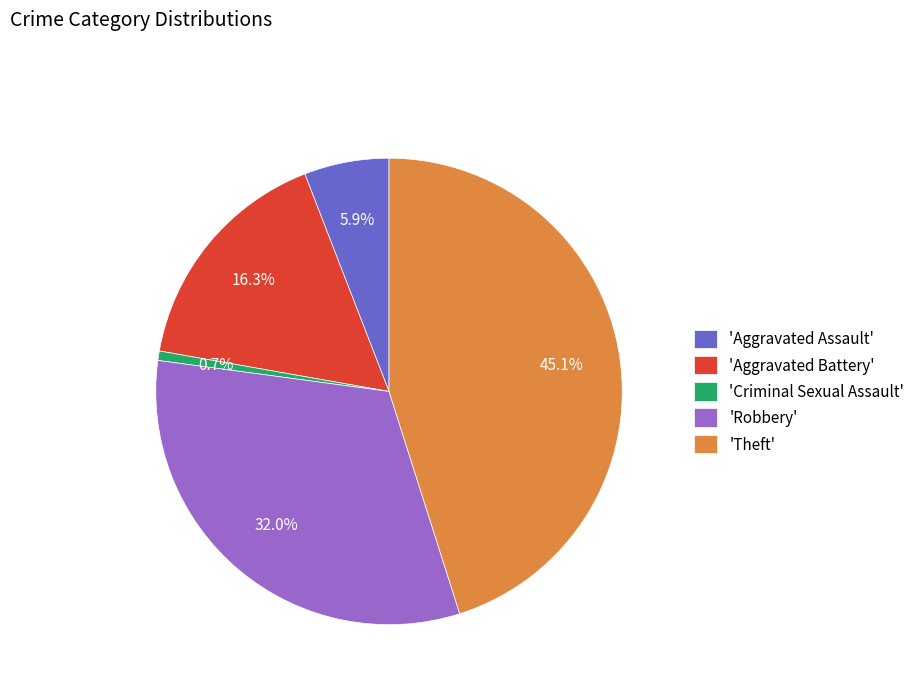

How many slices are in this pie chart?

5